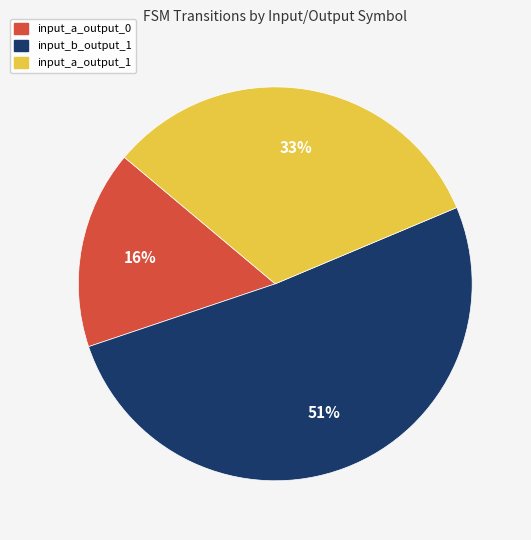

The input_b_output_1 slice represents 51% of the pie. True or false?

True